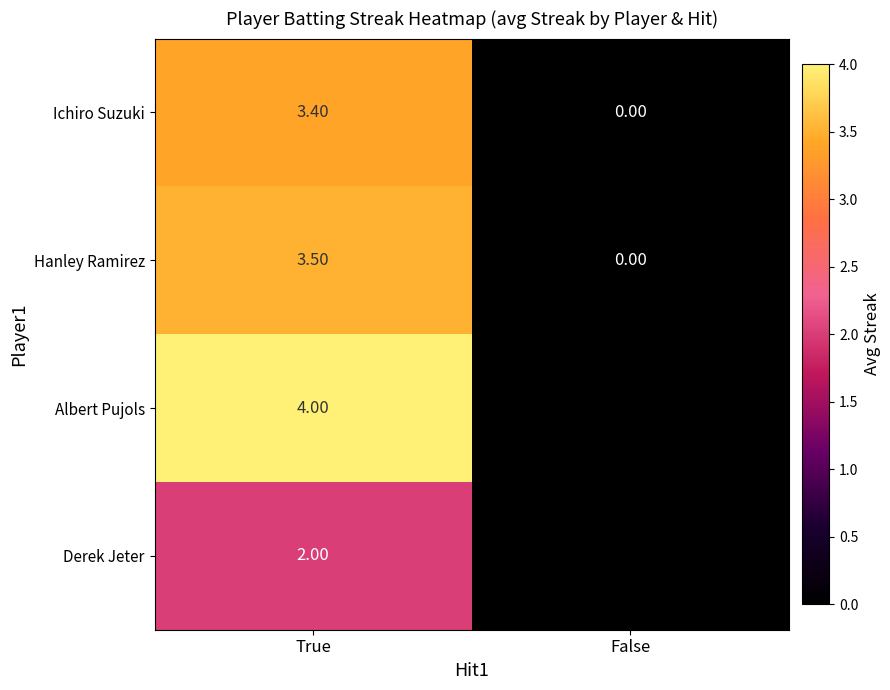

How many series are shown in this chart?

4